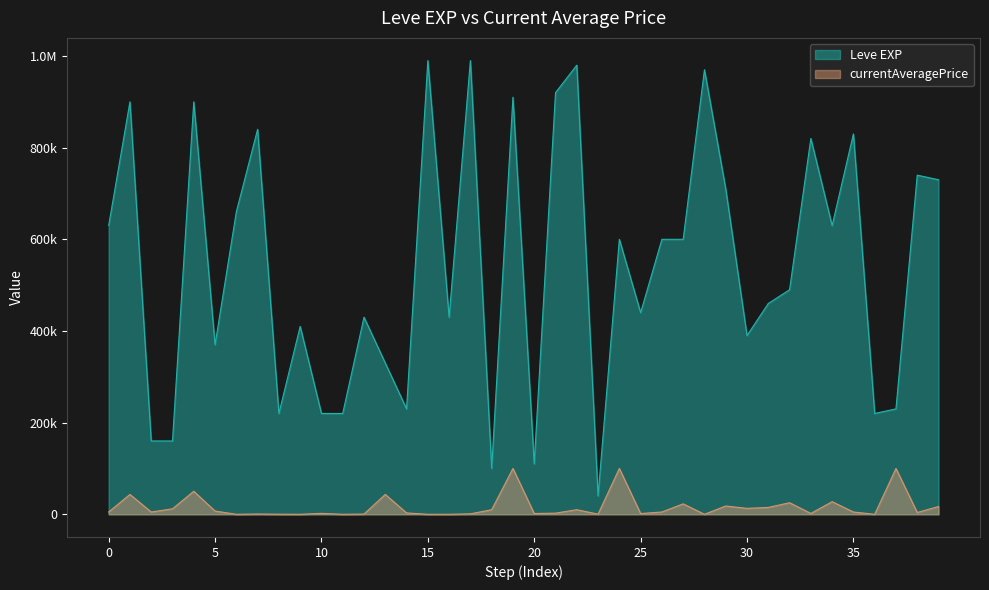

How many values are below 600000?

20